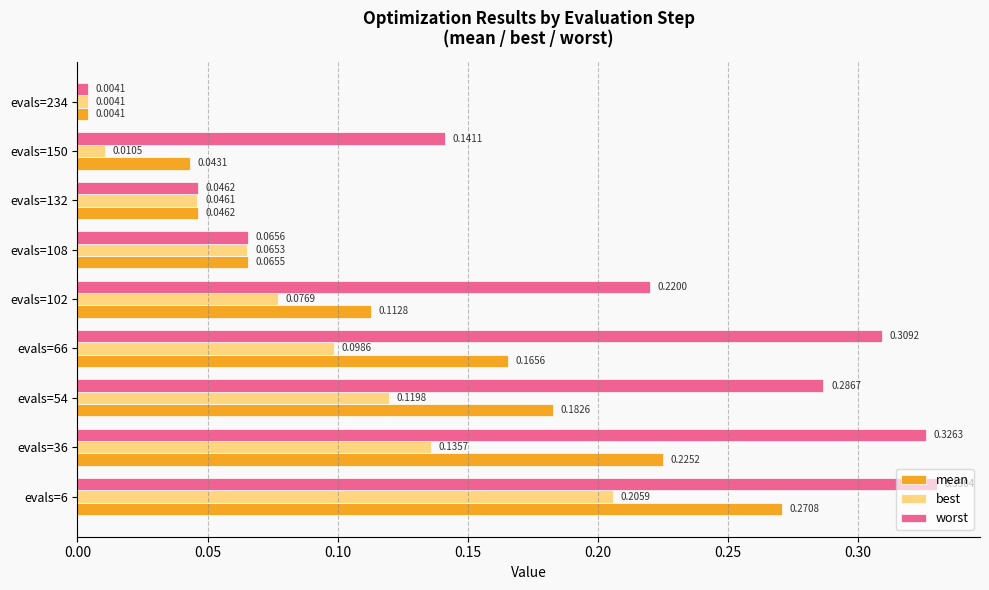

Which series has the largest range (max minus min)?

worst